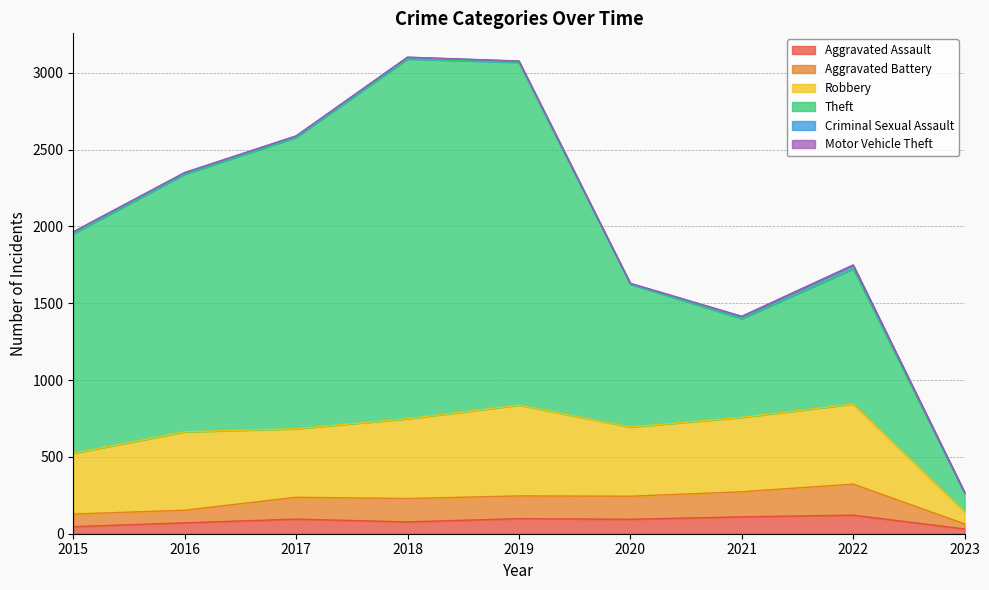

What is the total value across all series at 2019?

3076